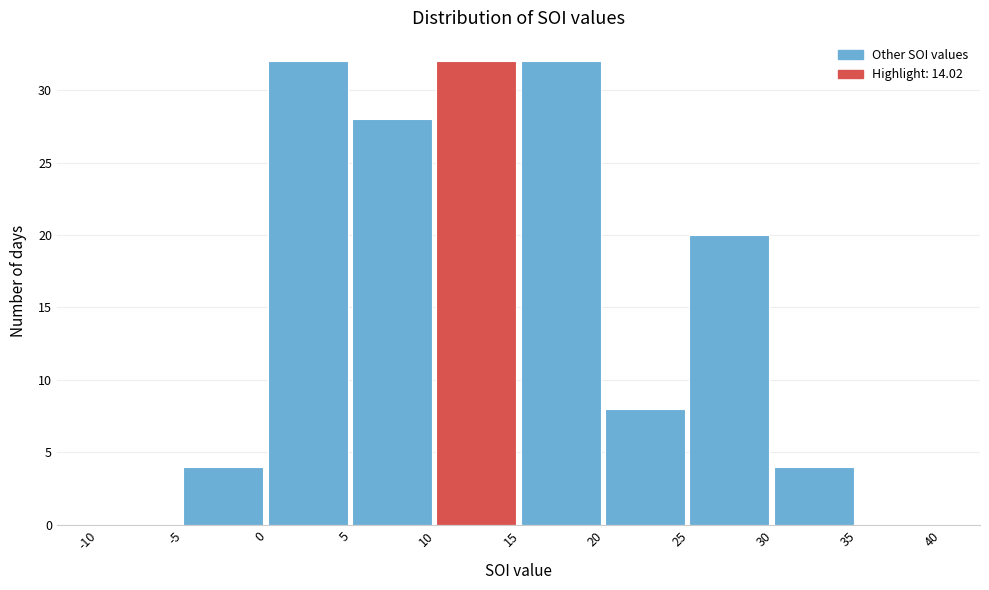

Reading left to right, transcribe this chart: for each bar, give the range it covers on the x-axis and its height. The values are not printed on the chart, so give them approximately, as read against the axis.

-10 to -5: 0
-5 to 0: 4
0 to 5: 32
5 to 10: 28
10 to 15: 32
15 to 20: 32
20 to 25: 8
25 to 30: 20
30 to 35: 4
35 to 40: 0